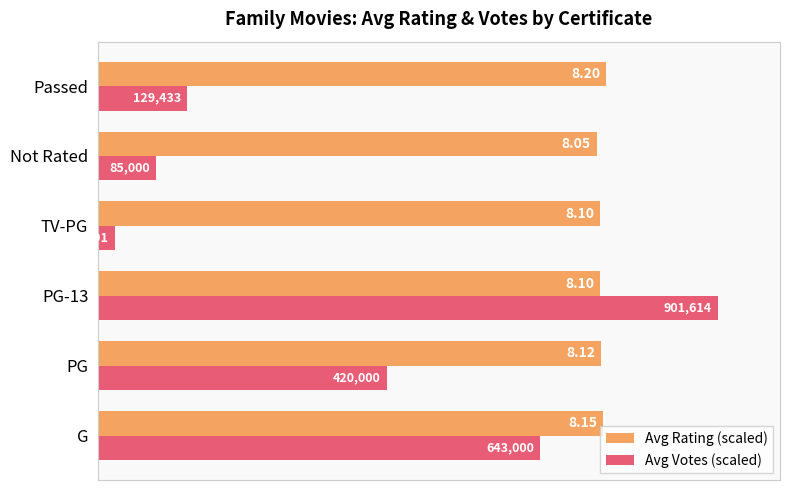

What are all the series names shown in the legend?

Avg Rating (scaled), Avg Votes (scaled)